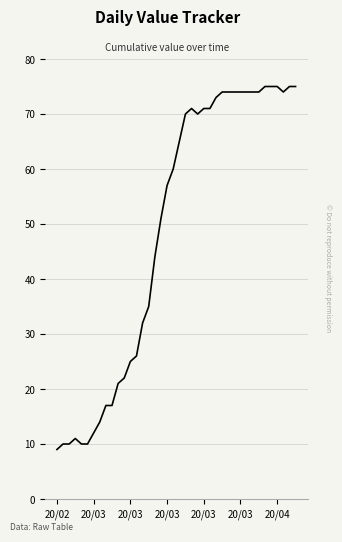

What is the difference between the maximum and minimum values?

66